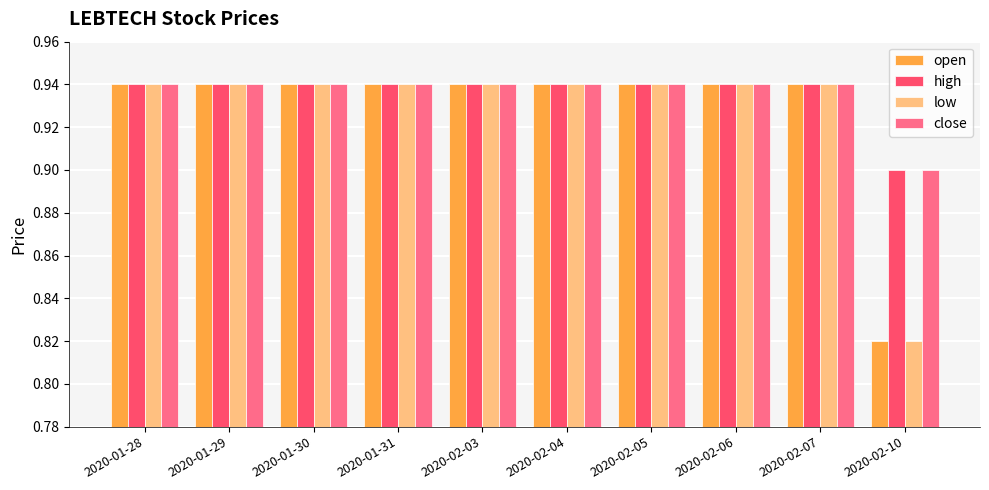

Which label corresponds to the smallest value in the chart?

2020-02-10